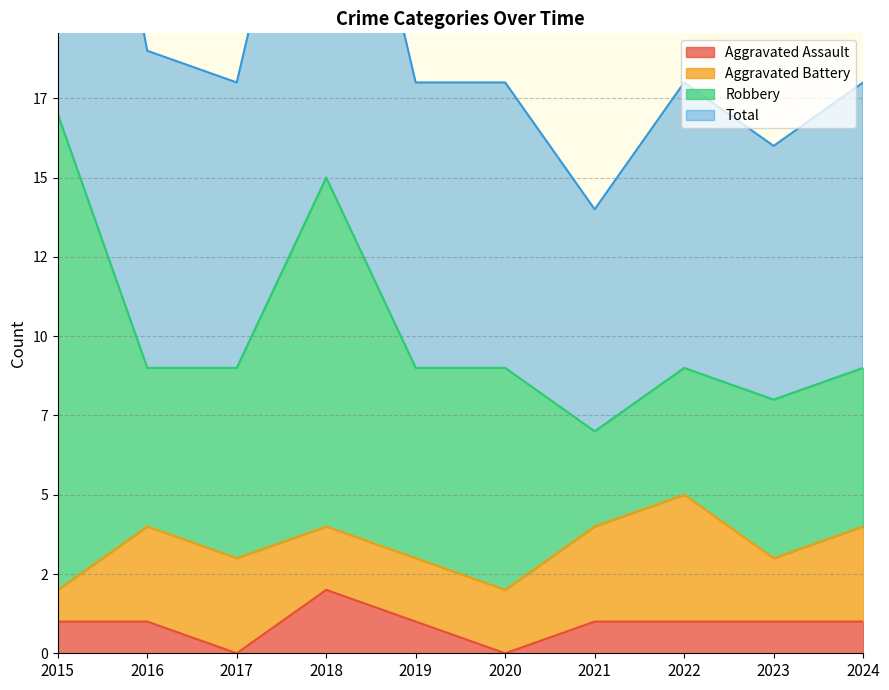

How many values in Aggravated Assault are above zero?

8